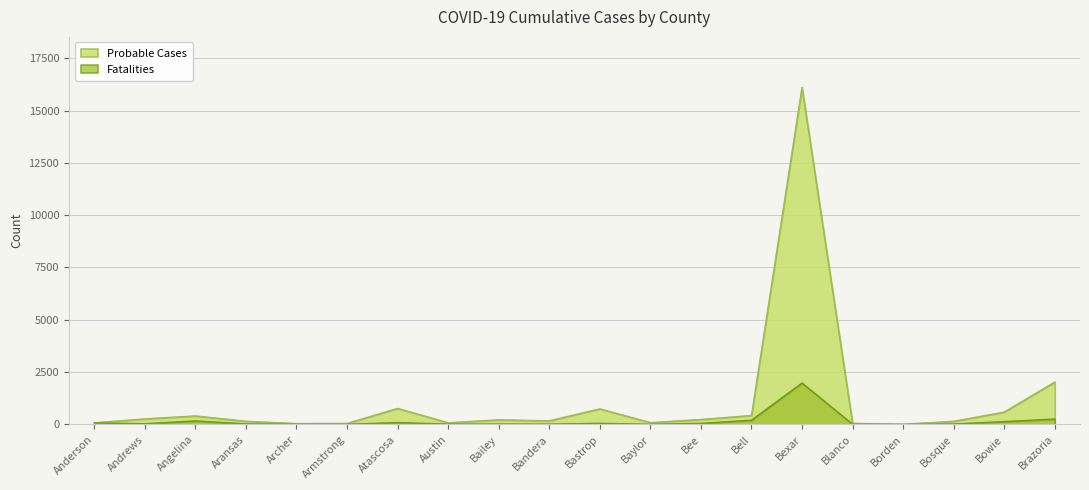

Which series changed the most between Angelina and Bastrop?

Probable Cases